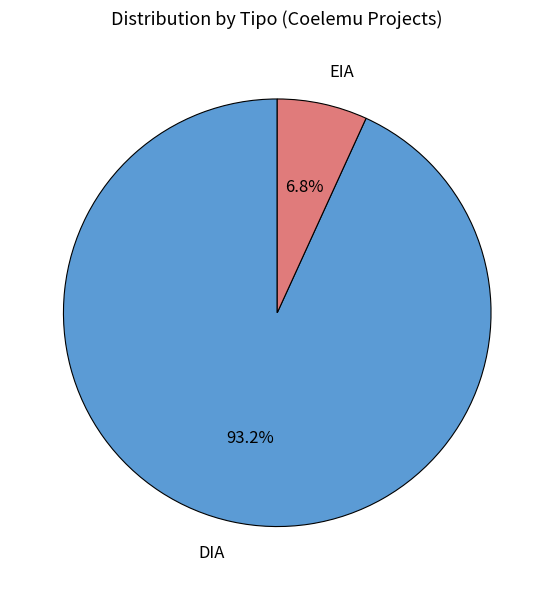

To the nearest percent, what is the combined percentage of EIA and DIA?

100%